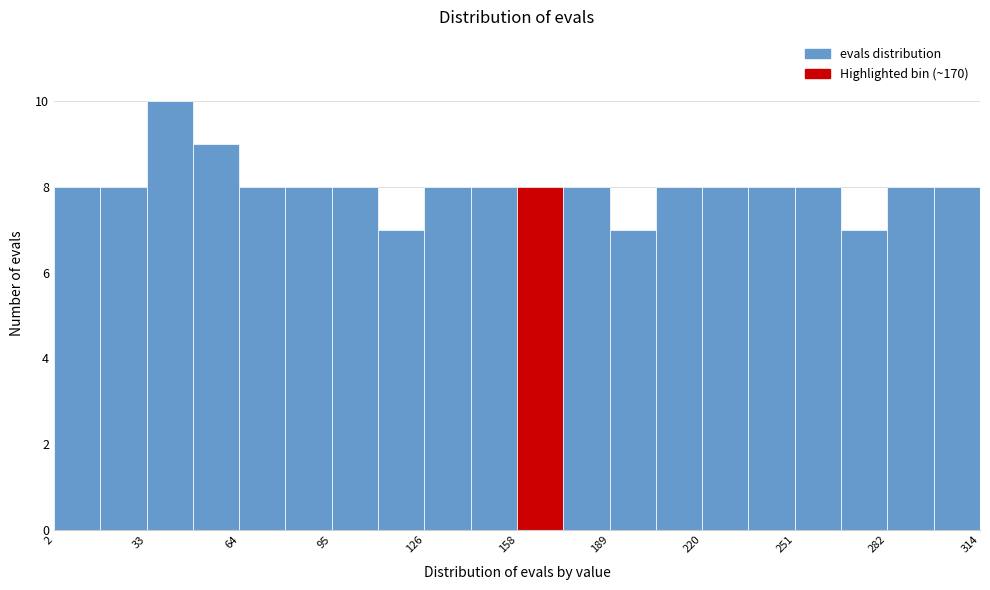

Around what value on the x-axis is the tallest bar? Give the approximate position of its centre, as read against the axis.

40